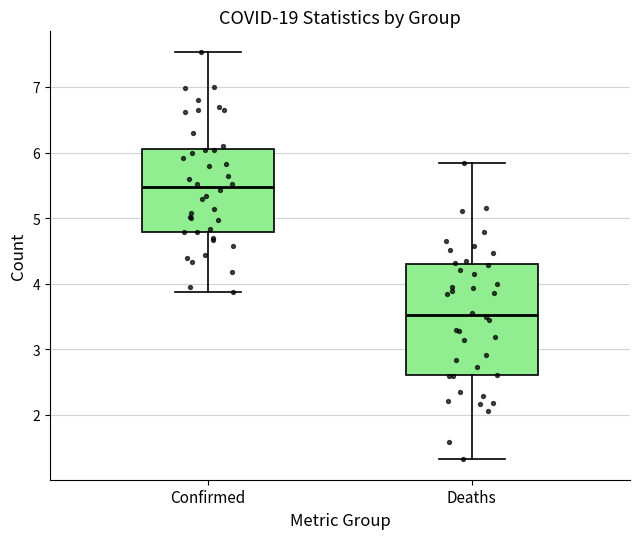

Reading left to right, read every box against the y-axis: the position of its median line, the range the box covers, and the ends of its whiskers. The values are not printed on the chart, so give them approximately, as read against the axis.

Confirmed: median 5.5, box 4.8 to 6.1, whiskers 3.9 to 7.5
Deaths: median 3.5, box 2.6 to 4.3, whiskers 1.3 to 5.8